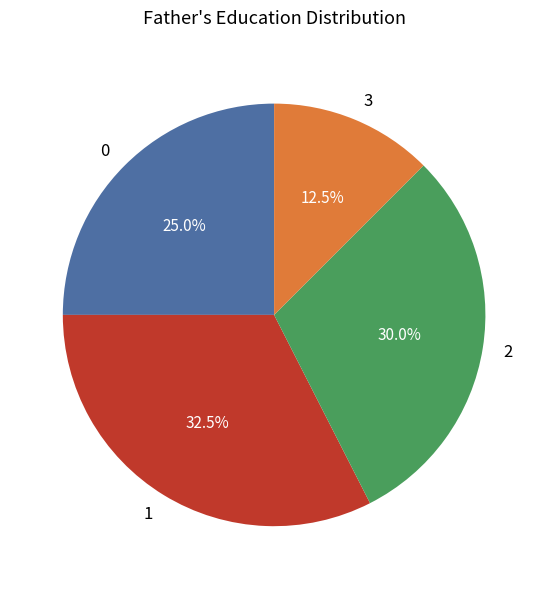

Which category has the smallest portion of the pie?

3